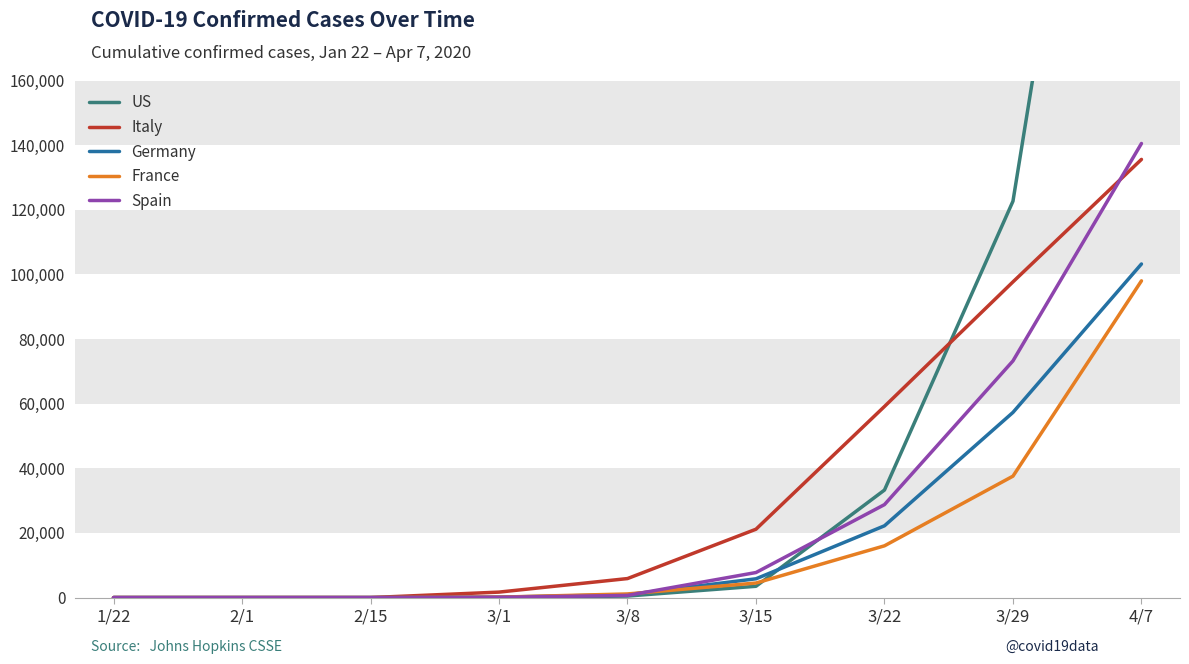

What is the sum of all Italy values?

321152